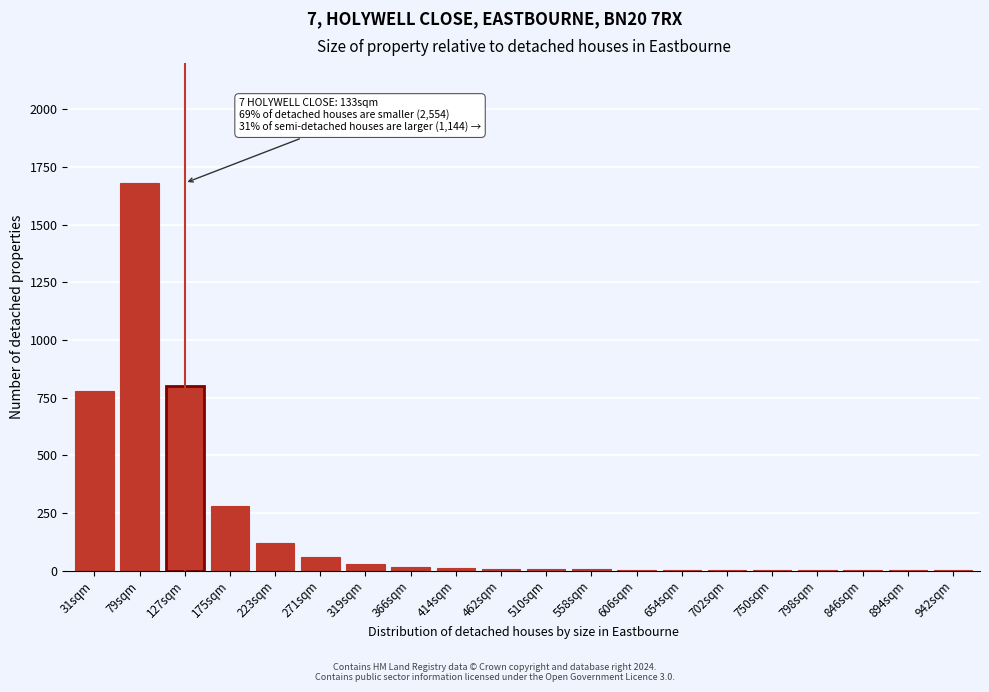

The chart shows a value of 800 at 127sqm. True or false?

True